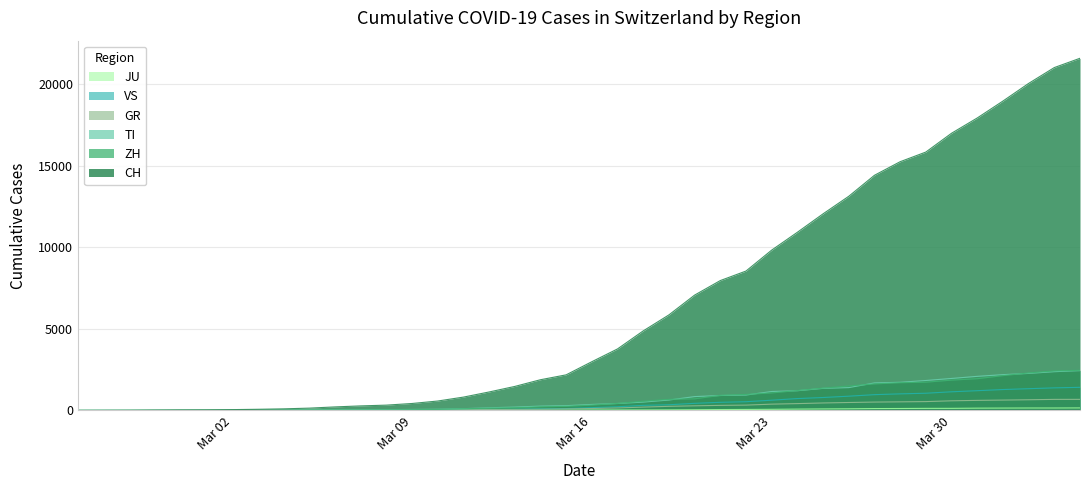

Which series has the widest spread of values?

CH